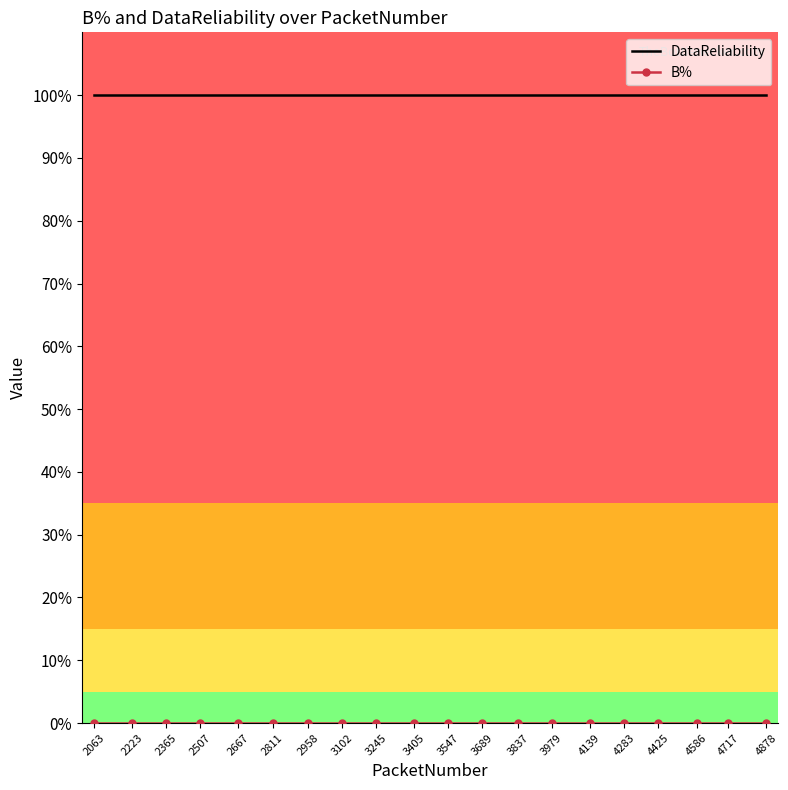

Which series has the largest total across all categories?

DataReliability